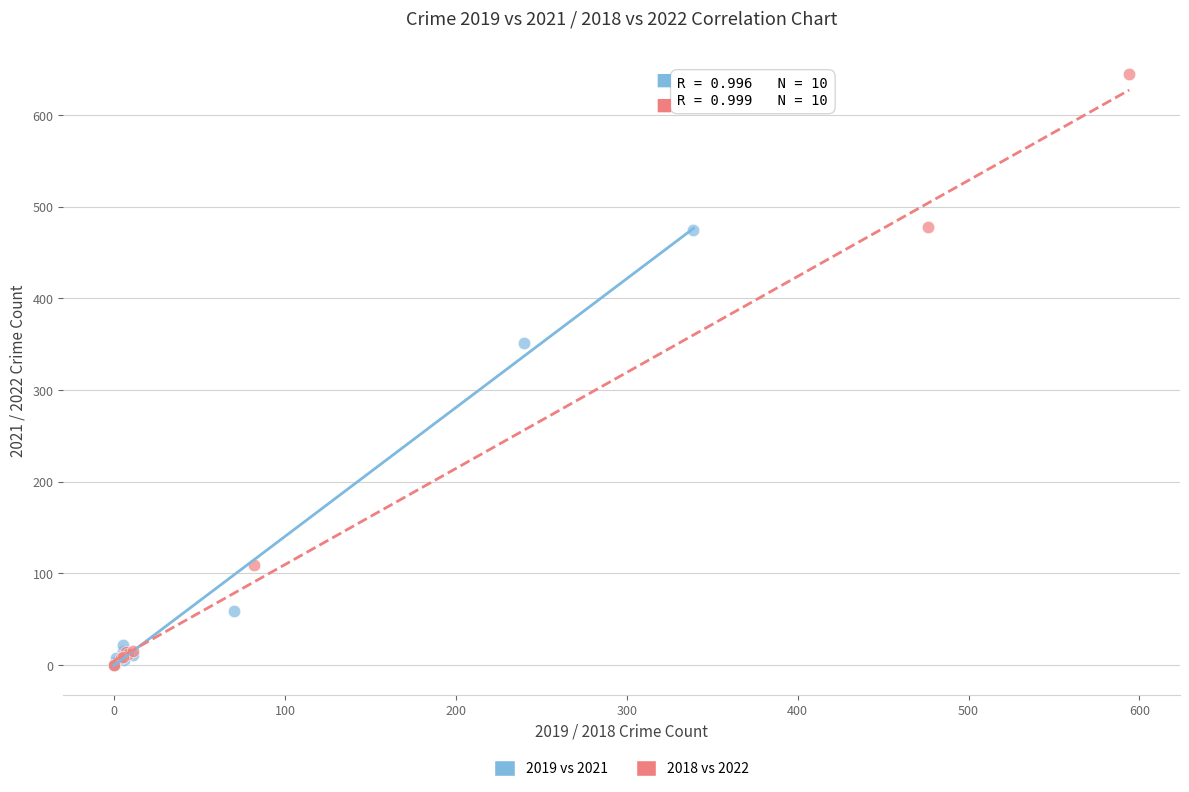

Which series contains the highest Y value?

2018 vs 2022